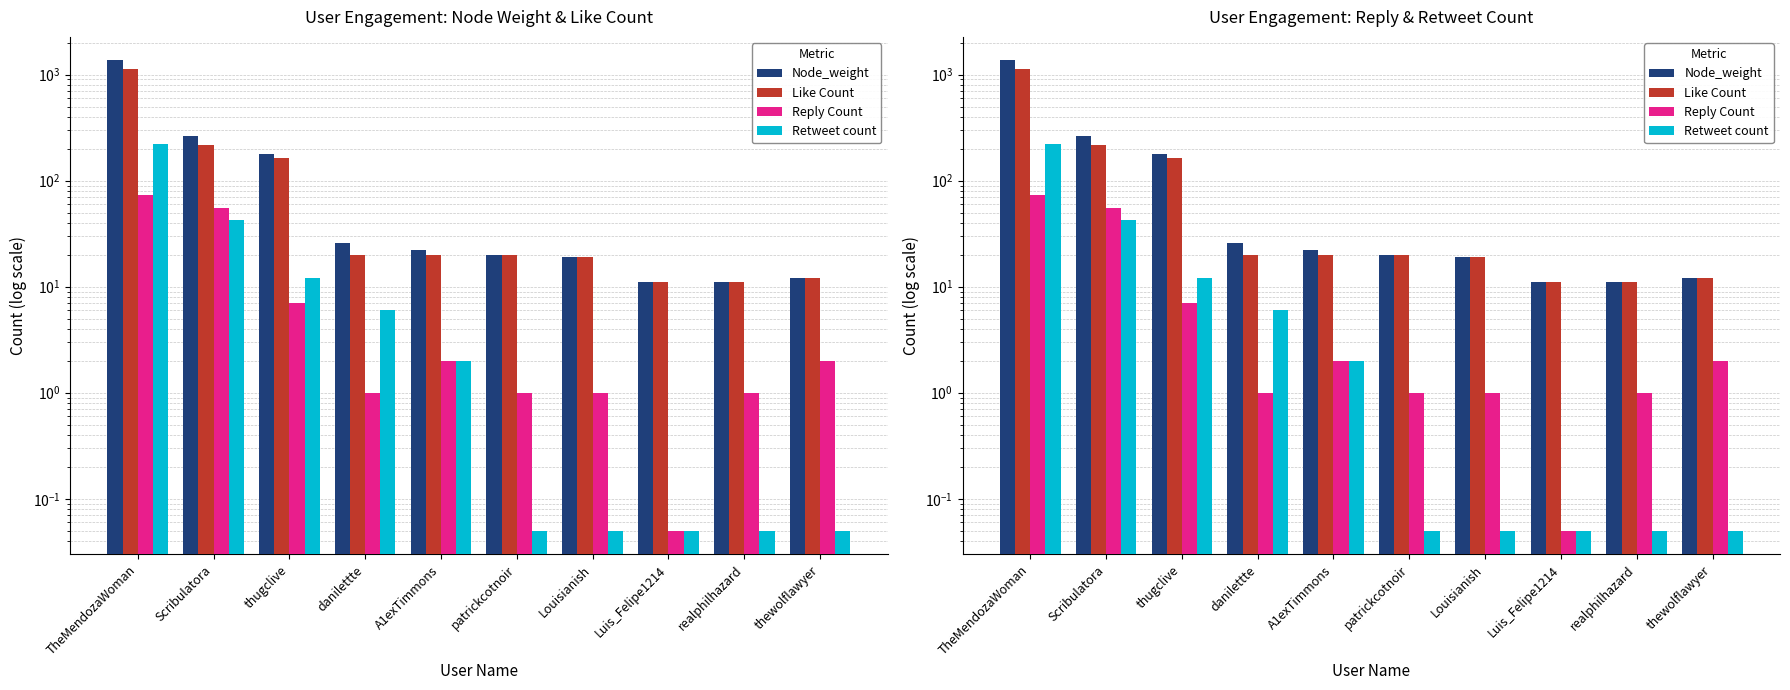

What is the lowest value of the Retweet count series?

0.1